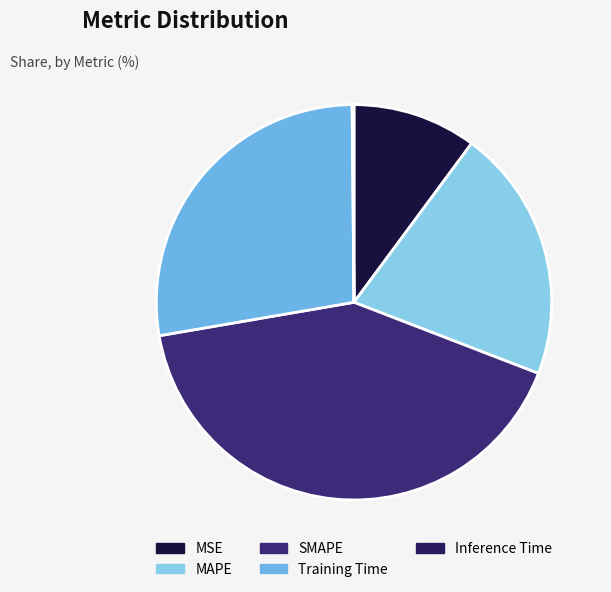

Combined, do MSE and Inference Time account for over 50%?

No